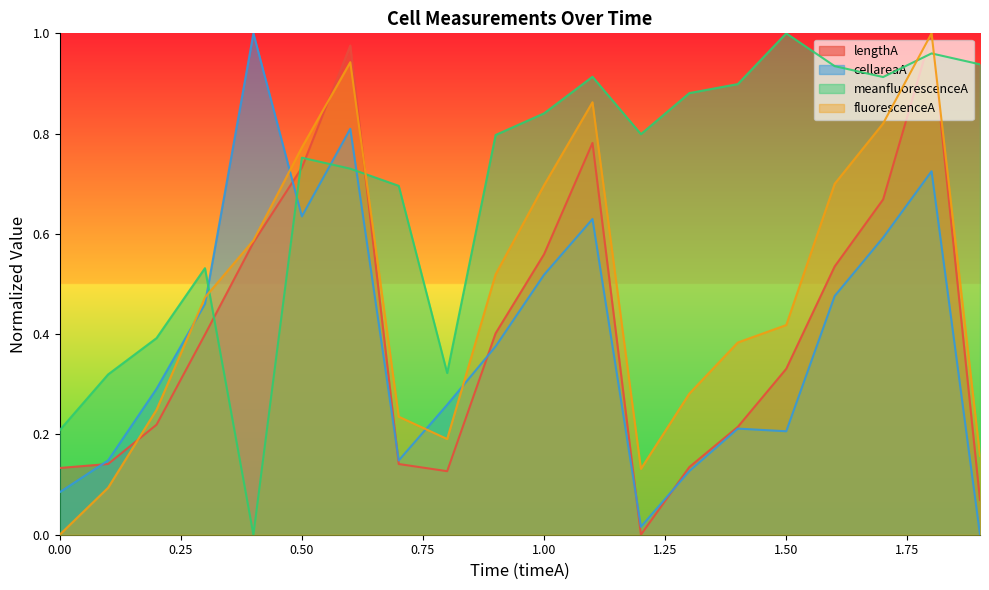

Which series has the largest total across all categories?

meanfluorescenceA